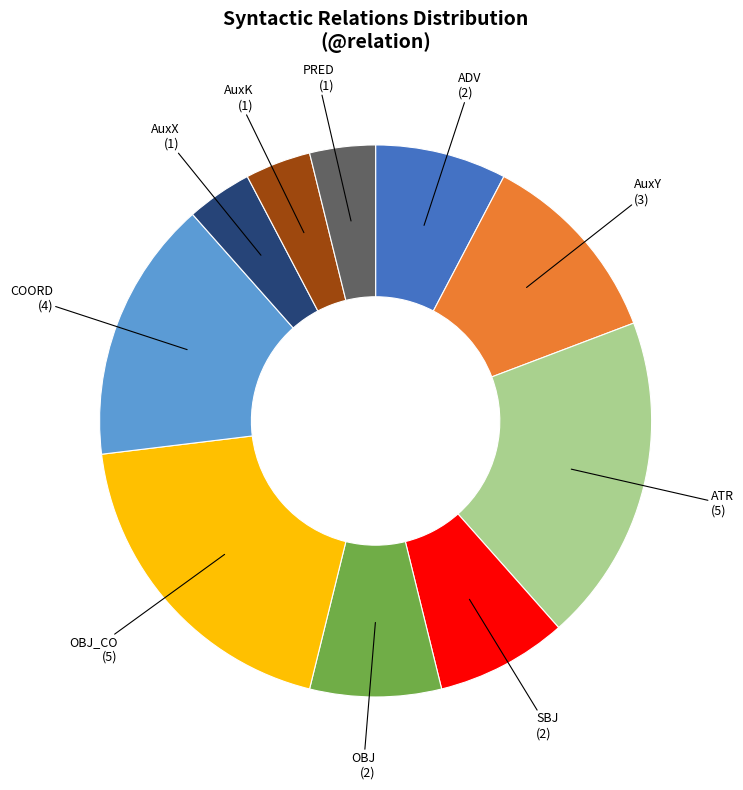

Is there a majority slice in this chart?

No